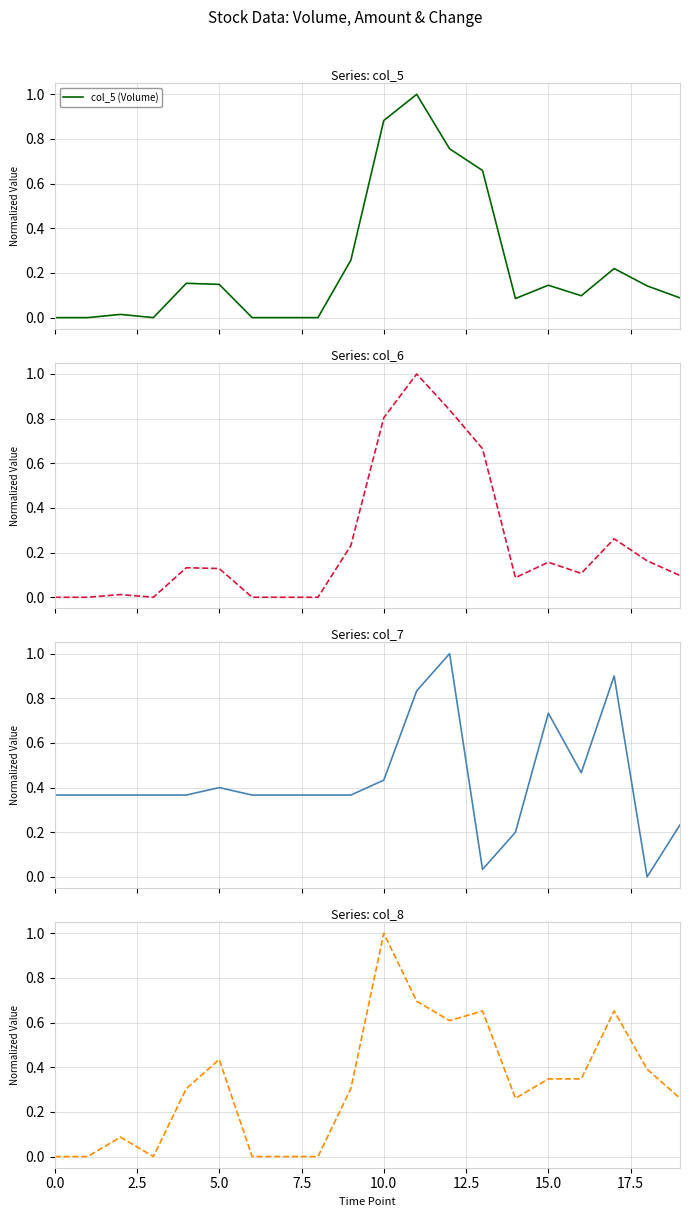

Is the value of col_6 (Amount) at 14 greater than the value of col_8 (Trades) at 12?

No